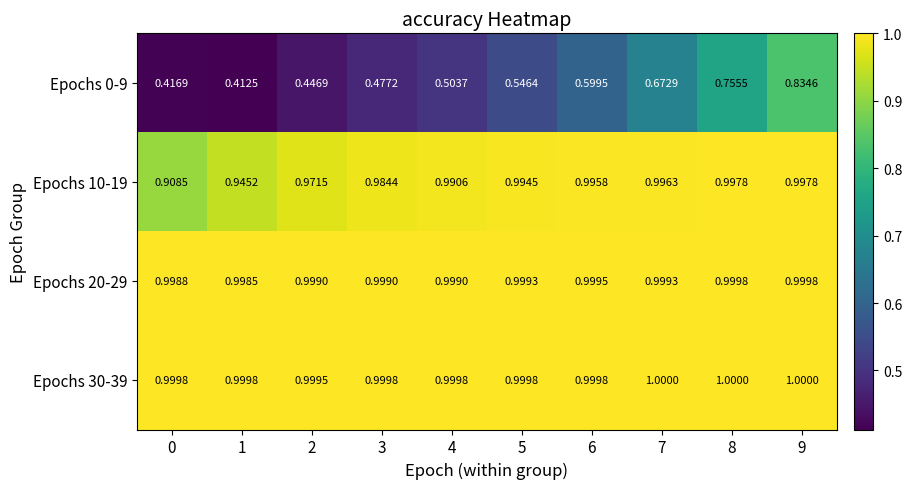

Is the value of Epochs 0-9 at 1 greater than the value of Epochs 10-19 at 7?

No